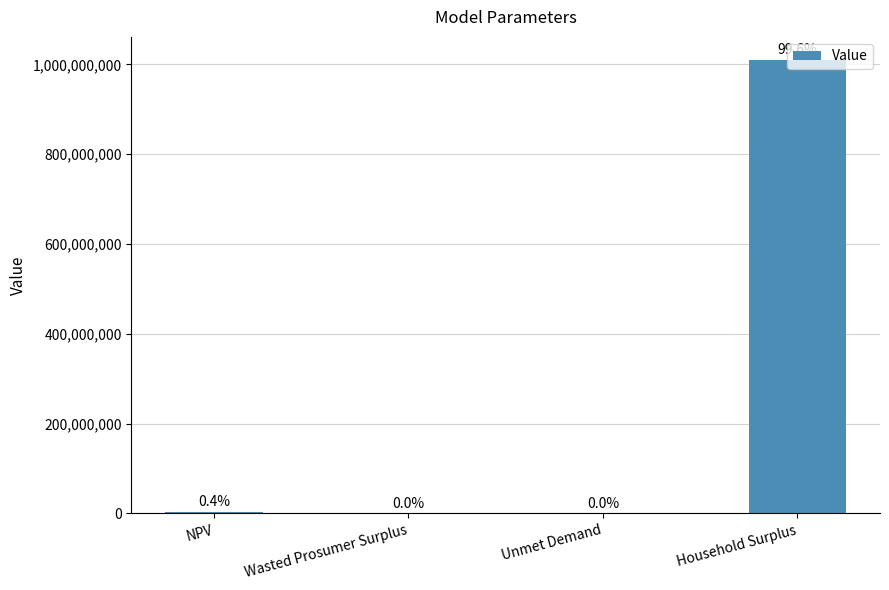

What is the difference between the second highest and second lowest values?

3812386.5